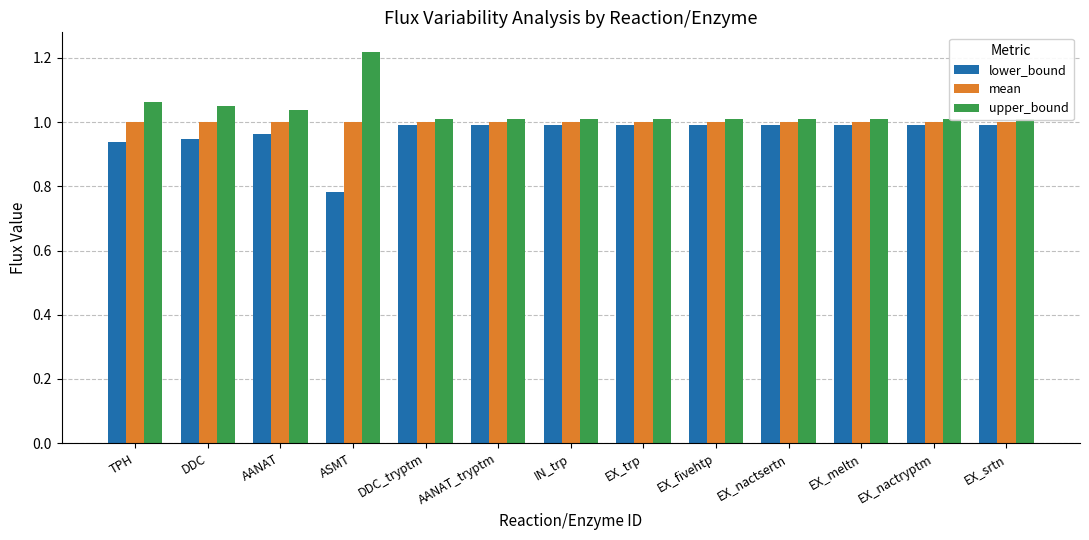

Is it true that lower_bound equals 1.6 at AANAT?

False